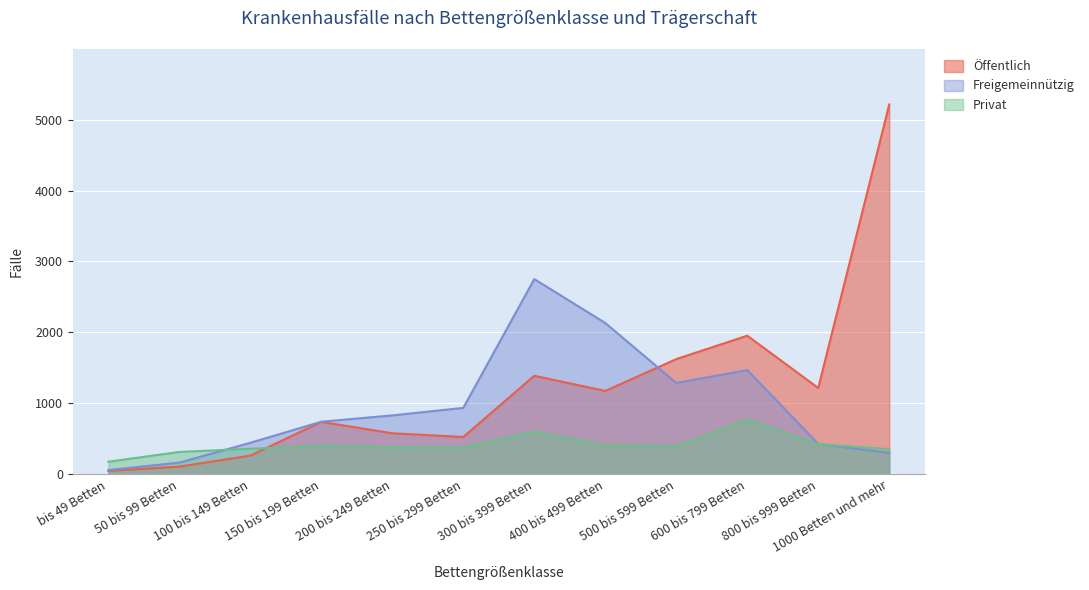

What is the label of the 10th point from the right?

100 bis 149 Betten